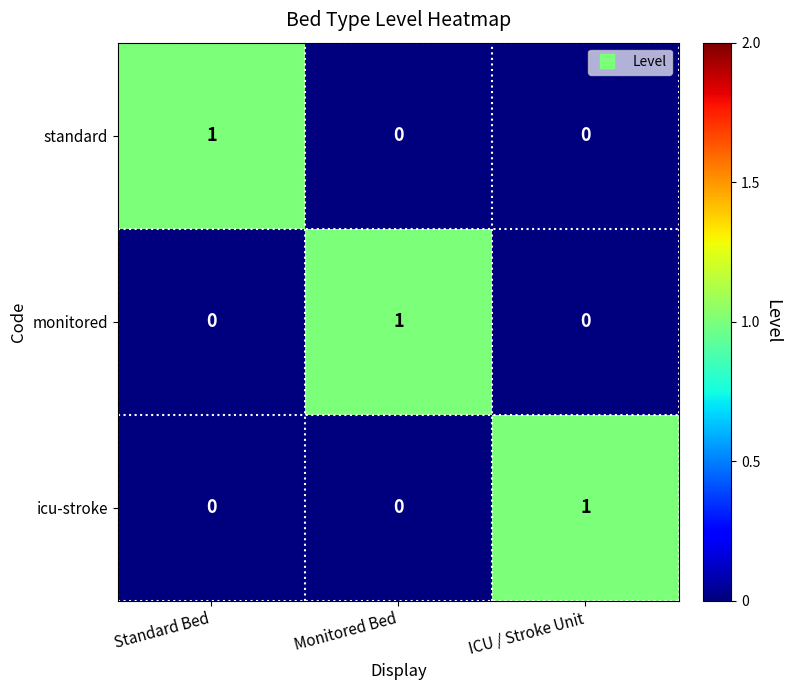

Reading left to right, extract all data points from this chart.

standard: 1	0	0
monitored: 0	1	0
icu-stroke: 0	0	1